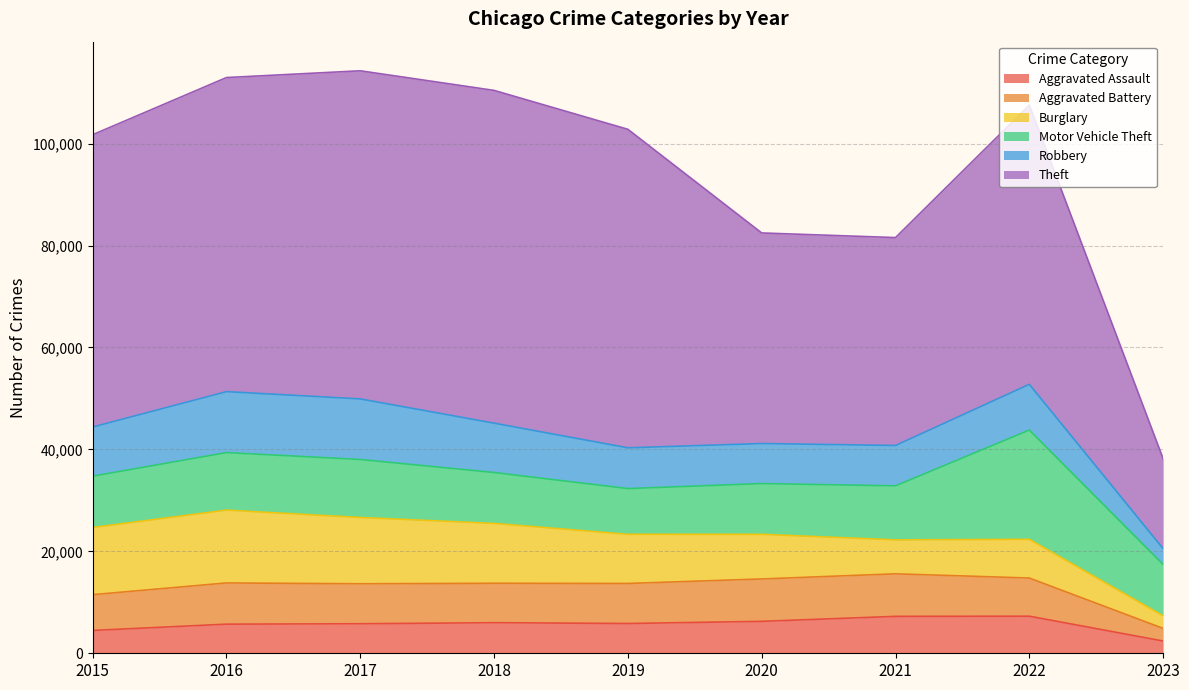

How many interior local valleys does the Burglary series have?

1